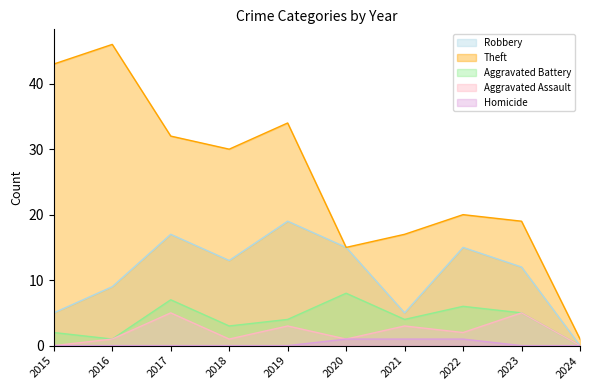

True or false: Homicide and Aggravated Battery cross at least once.

False